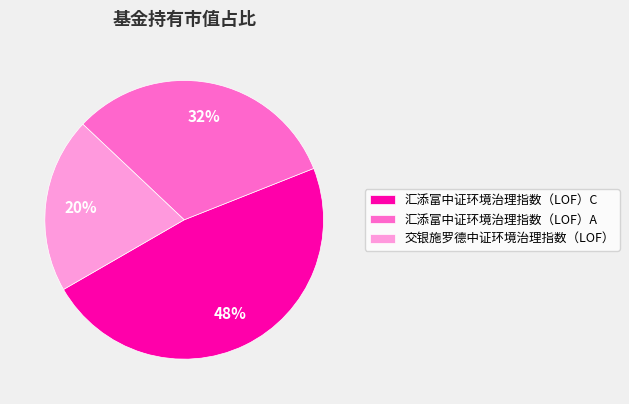

Count the number of slices in the pie.

3